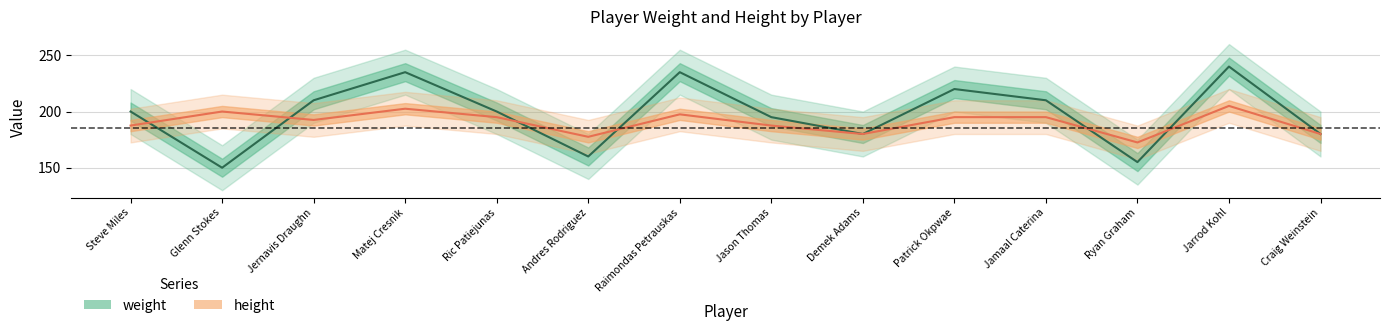

What is the total value across all series at Jernavis Draughn?

402.5